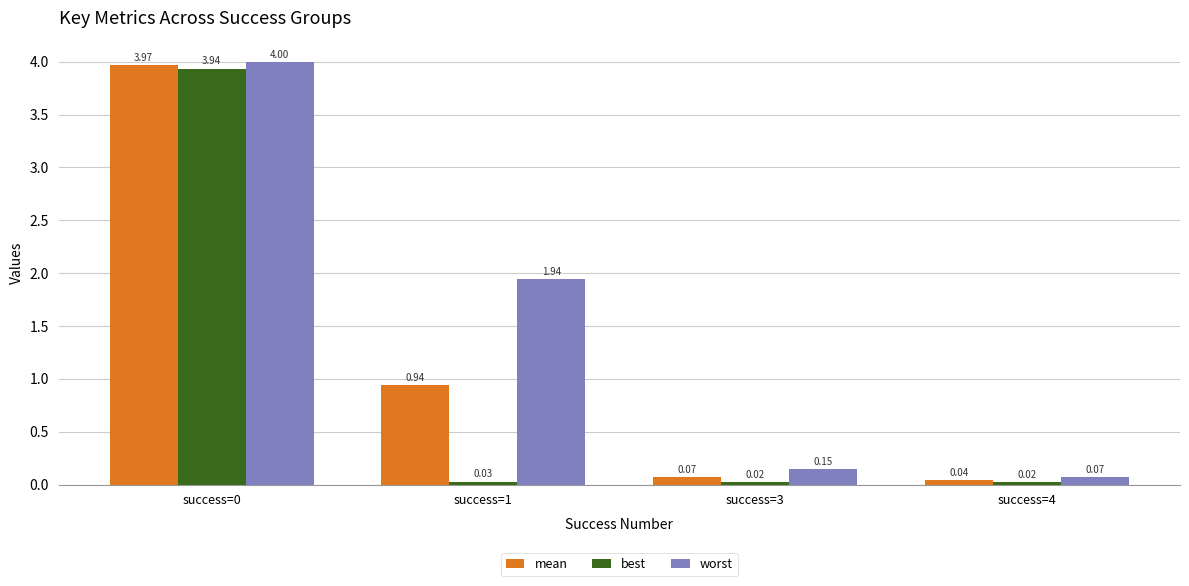

Rank the series at success=0 from lowest to highest value.

best, mean, worst